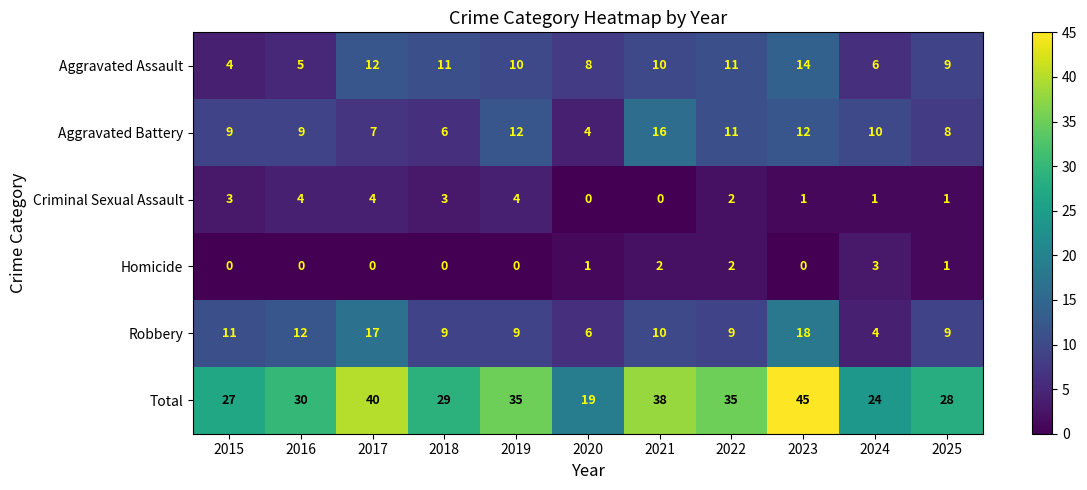

At which category does the chart reach its peak across all series?

2023